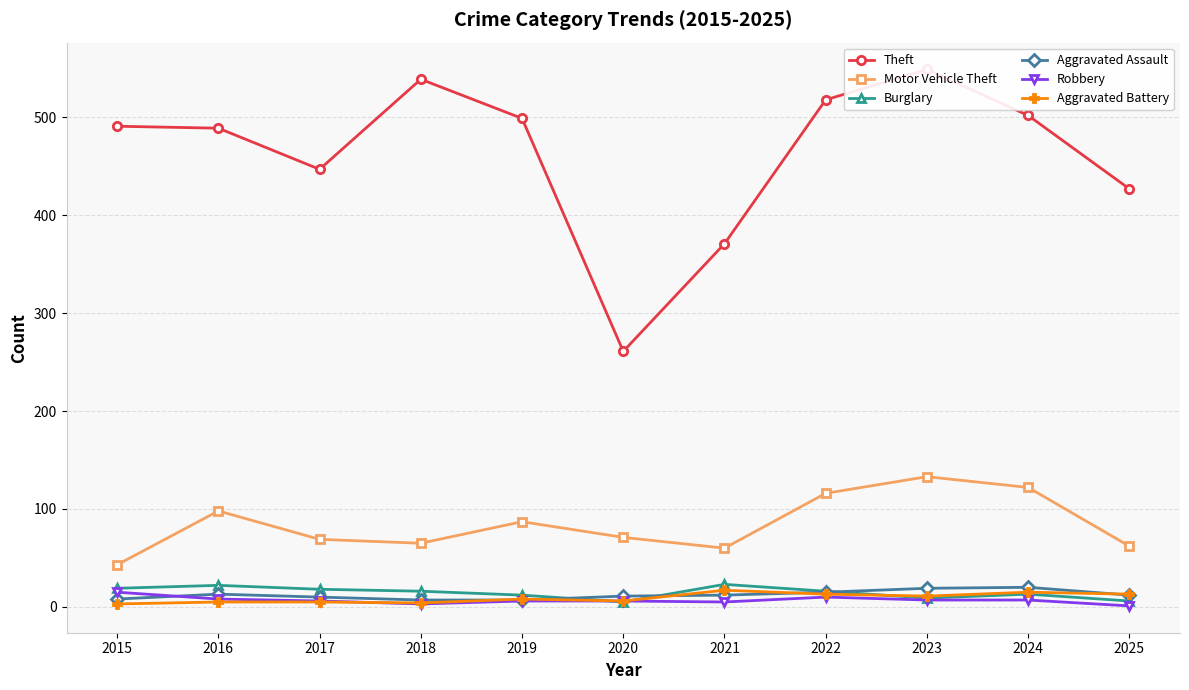

True or false: Aggravated Assault and Motor Vehicle Theft cross at least once.

False